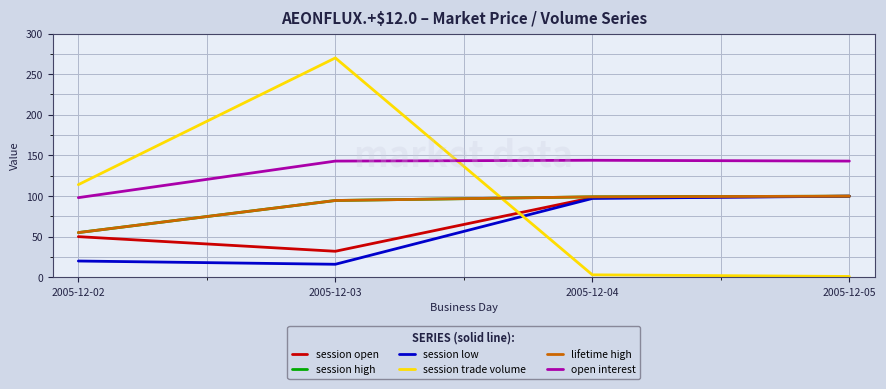

What is the total value across all series at 2005-12-03?

650.0